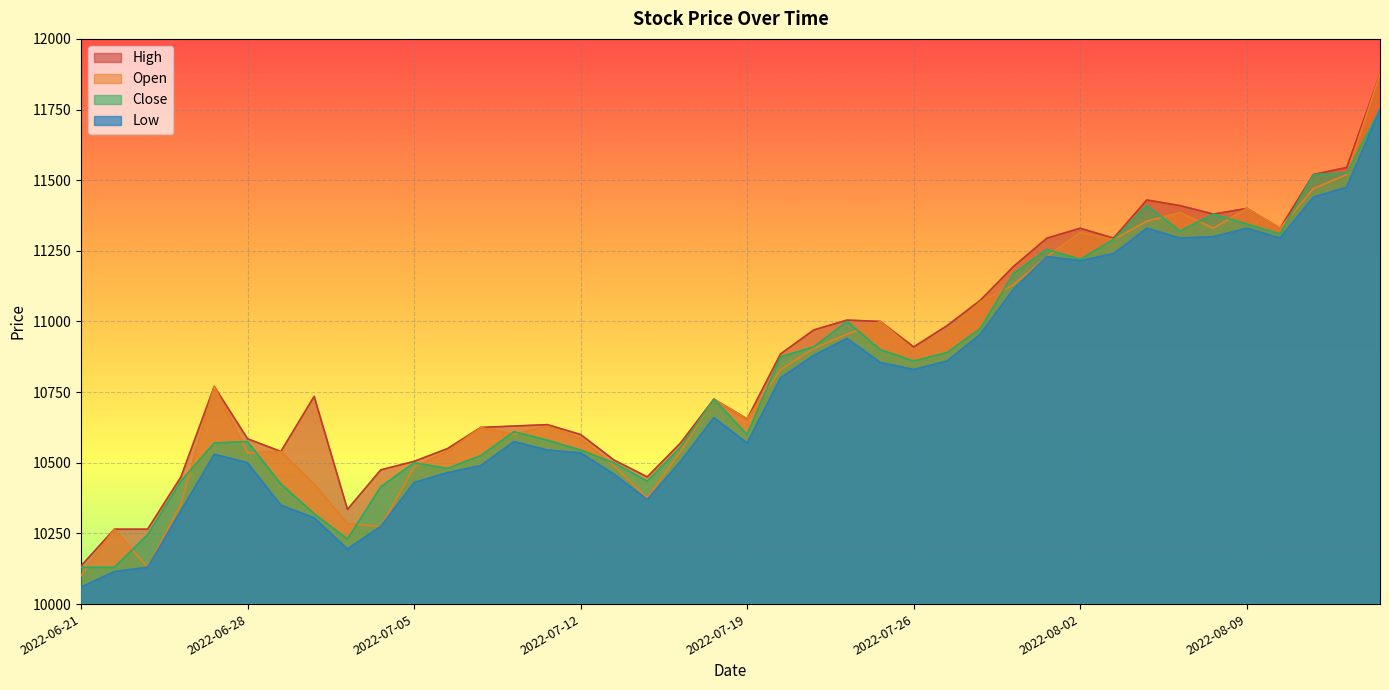

List the labels in order of Close value, largest first.

2022-08-16, 2022-08-12, 2022-08-11, 2022-08-04, 2022-08-08, 2022-08-09, 2022-08-05, 2022-08-10, 2022-08-03, 2022-08-01, 2022-08-02, 2022-07-29, 2022-07-22, 2022-07-28, 2022-07-21, 2022-07-25, 2022-07-27, 2022-07-20, 2022-07-26, 2022-07-18, 2022-07-08, 2022-07-19, 2022-07-11, 2022-06-28, 2022-06-27, 2022-07-15, 2022-07-12, 2022-07-07, 2022-07-05, 2022-07-13, 2022-07-06, 2022-06-24, 2022-07-14, 2022-06-29, 2022-07-04, 2022-06-30, 2022-06-23, 2022-07-01, 2022-06-21, 2022-06-22